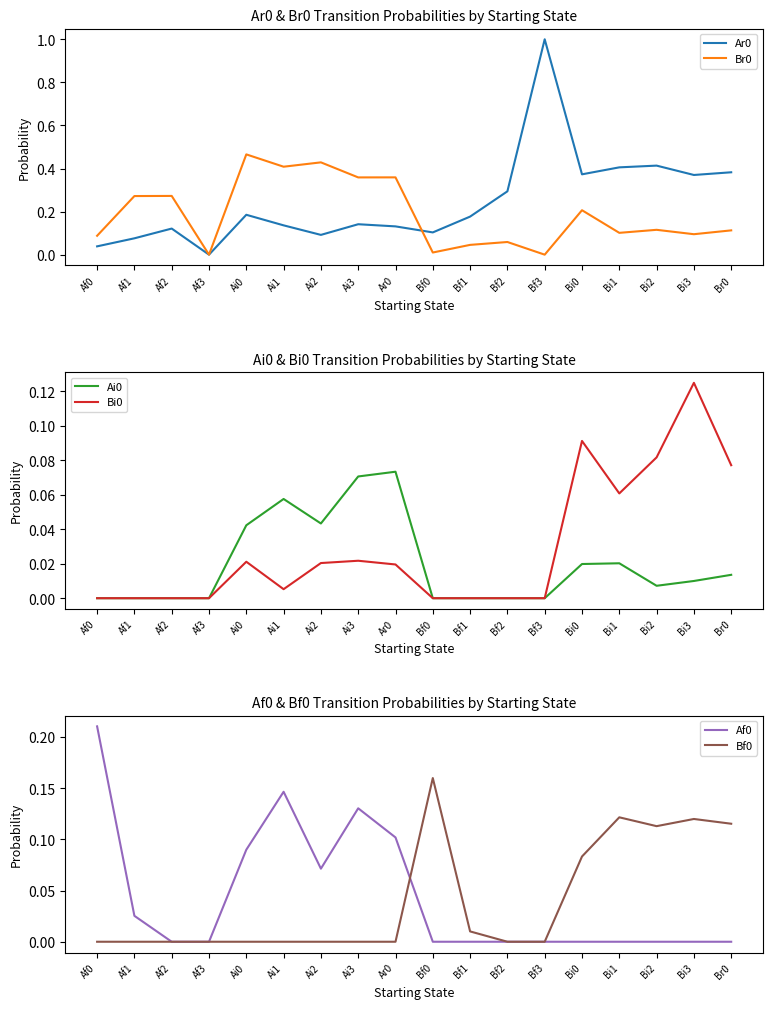

Which has a higher value, Af3 or Af2?

Af2